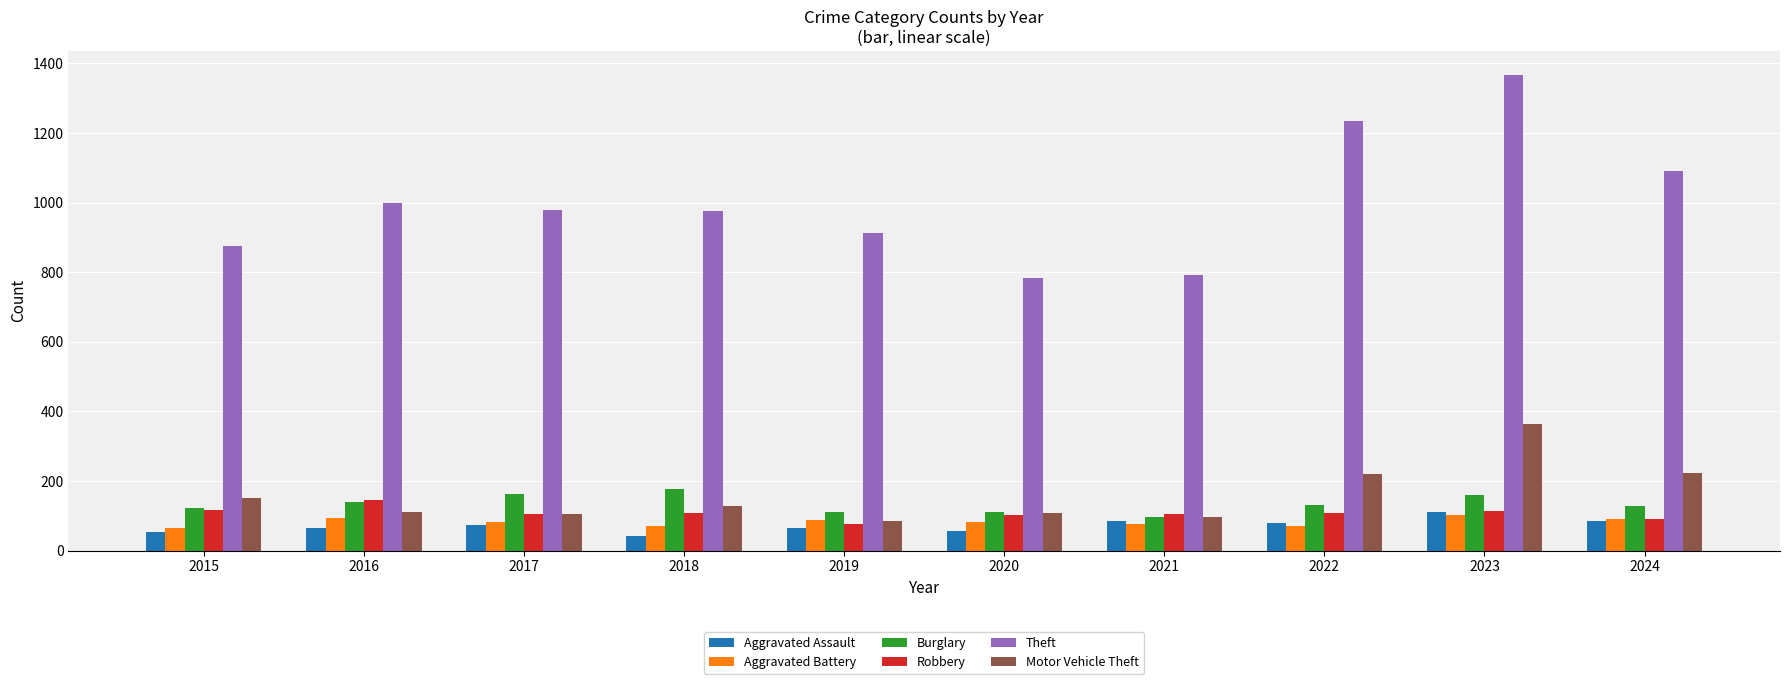

Between 2017 and 2023, which series saw the biggest shift?

Theft